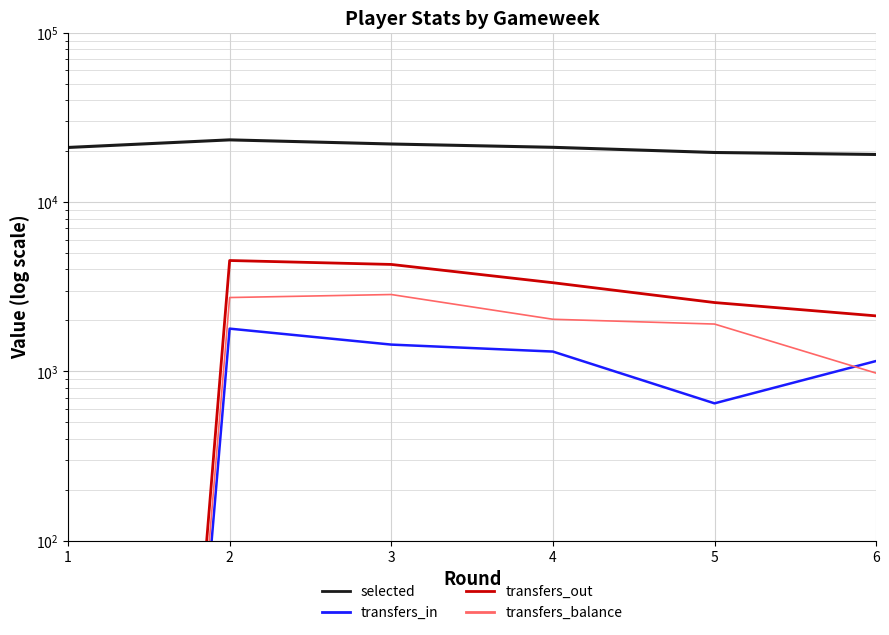

At which category is the sum across all series the highest?

2